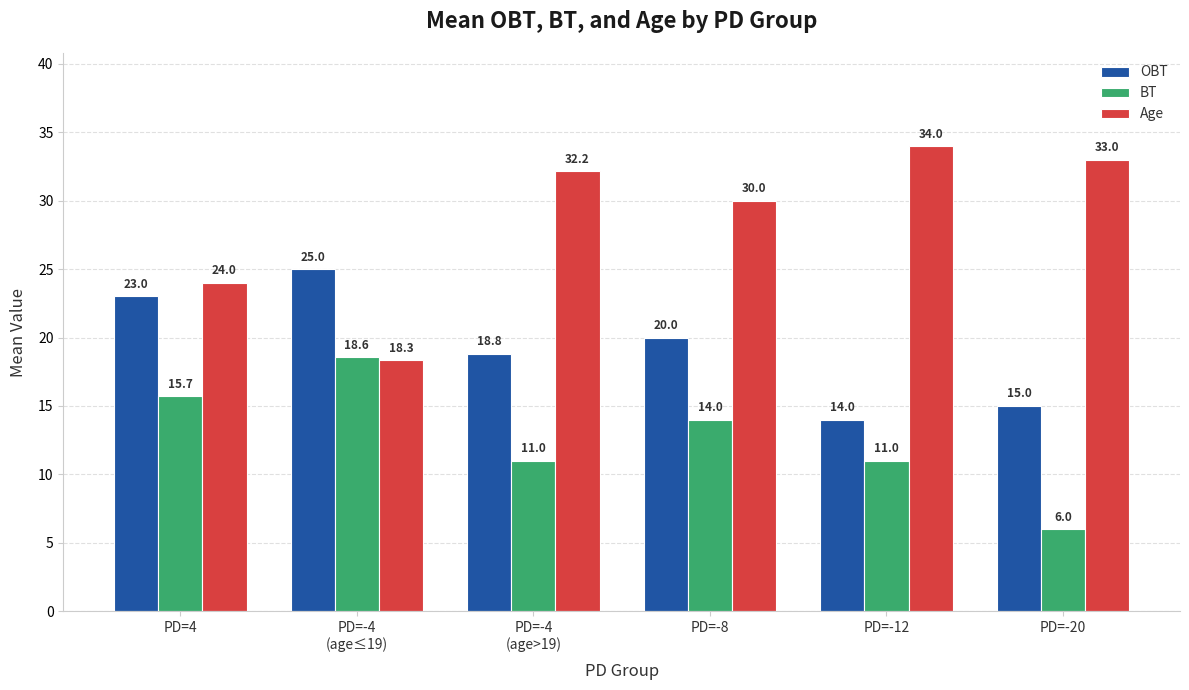

What is the difference between the second highest and second lowest values in the Age series?

9.0